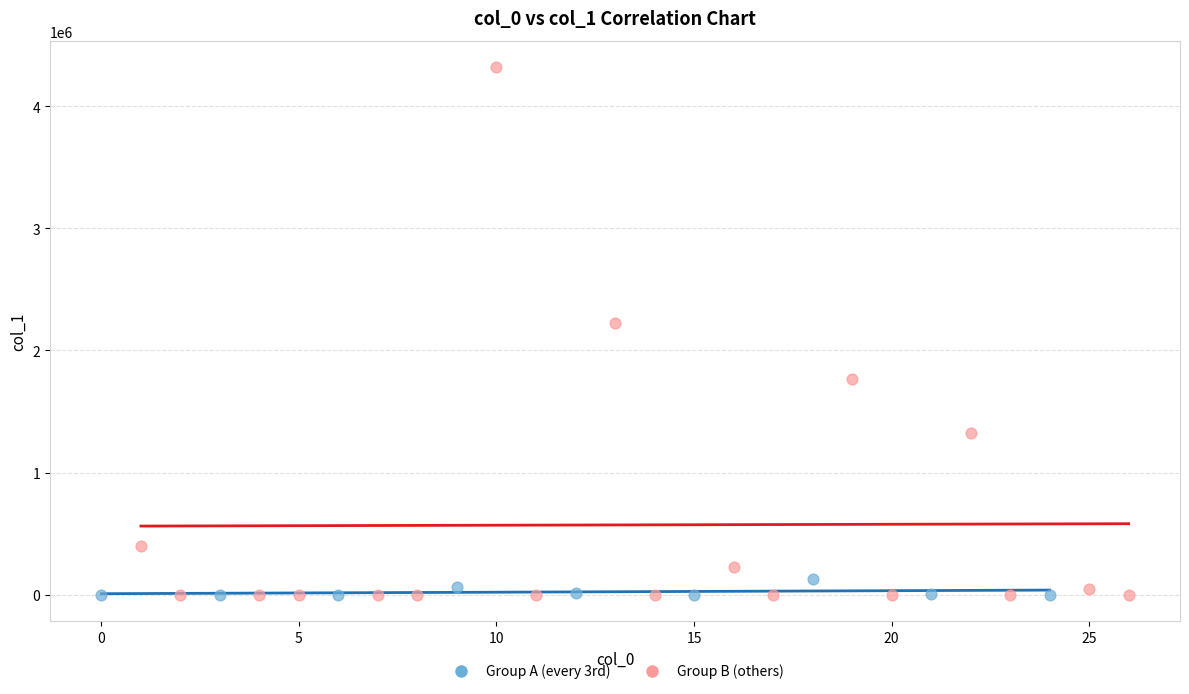

Which series has the widest spread of Y values?

Group B (others)